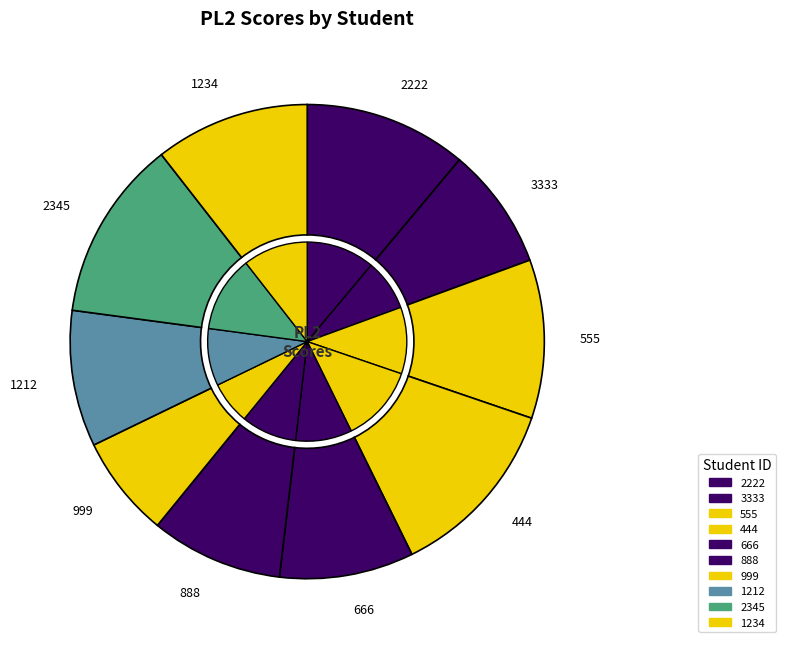

Which category has the smallest portion of the pie?

999